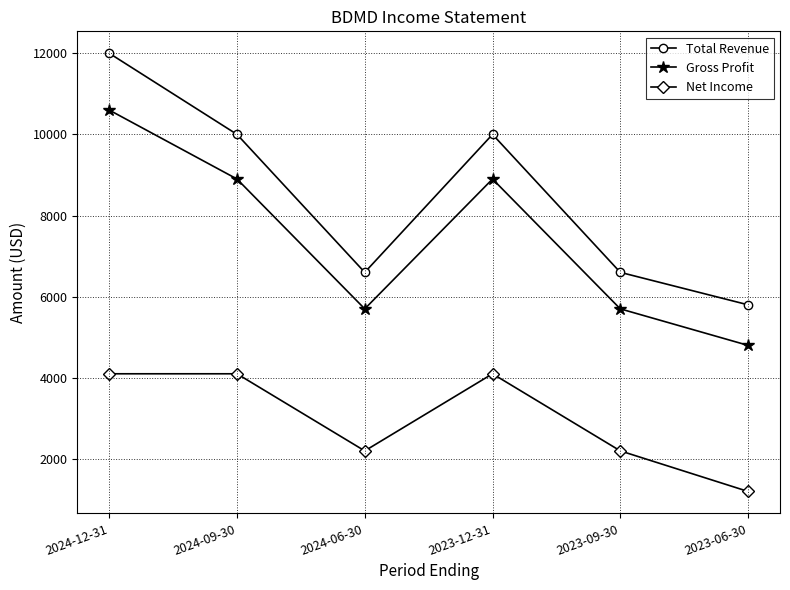

What is the label of the 3rd point from the left?

2024-06-30